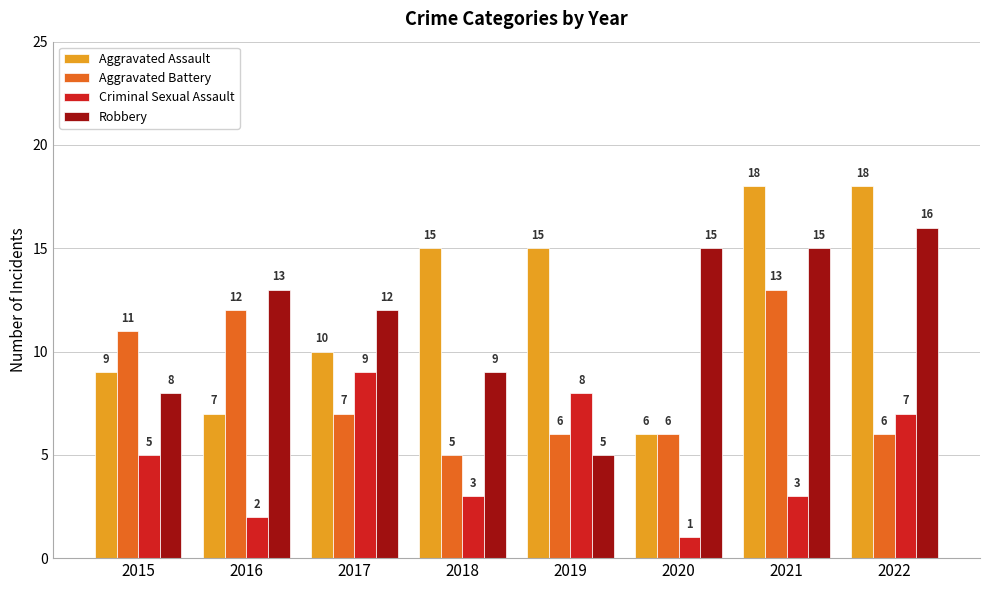

Rank the series by their maximum value, from lowest to highest.

Criminal Sexual Assault, Aggravated Battery, Robbery, Aggravated Assault